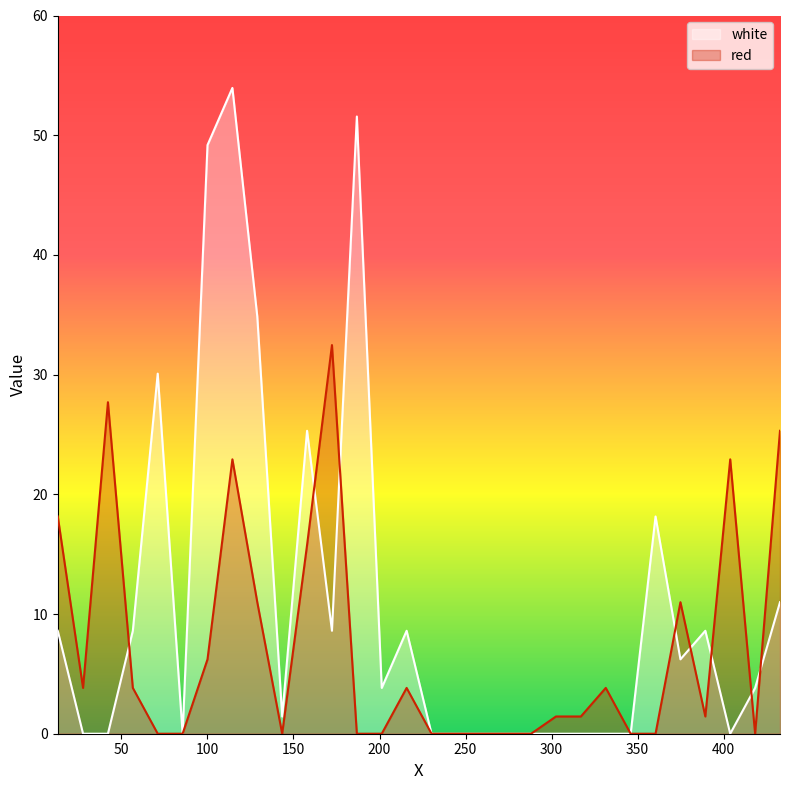

The value of red at 273.6335 is -21.2. True or false?

False